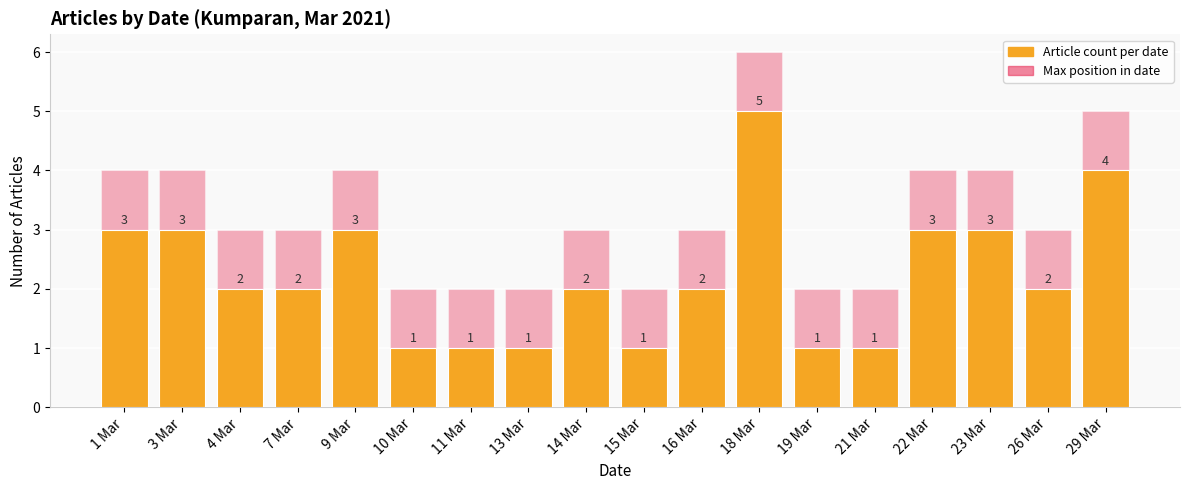

What is the label of the 2nd bar from the left?

3 Mar